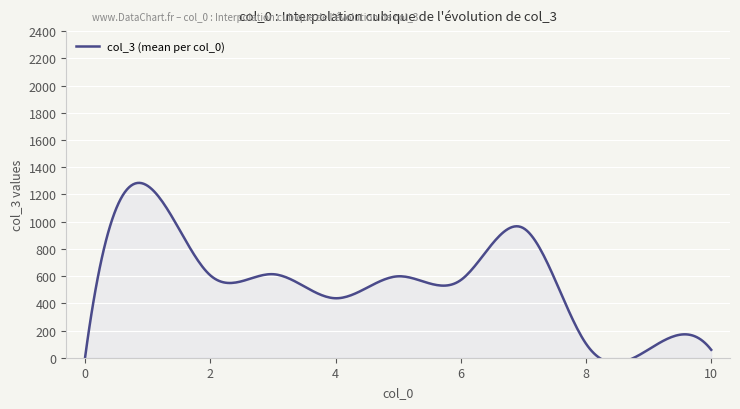

How many lines are shown in the chart?

1